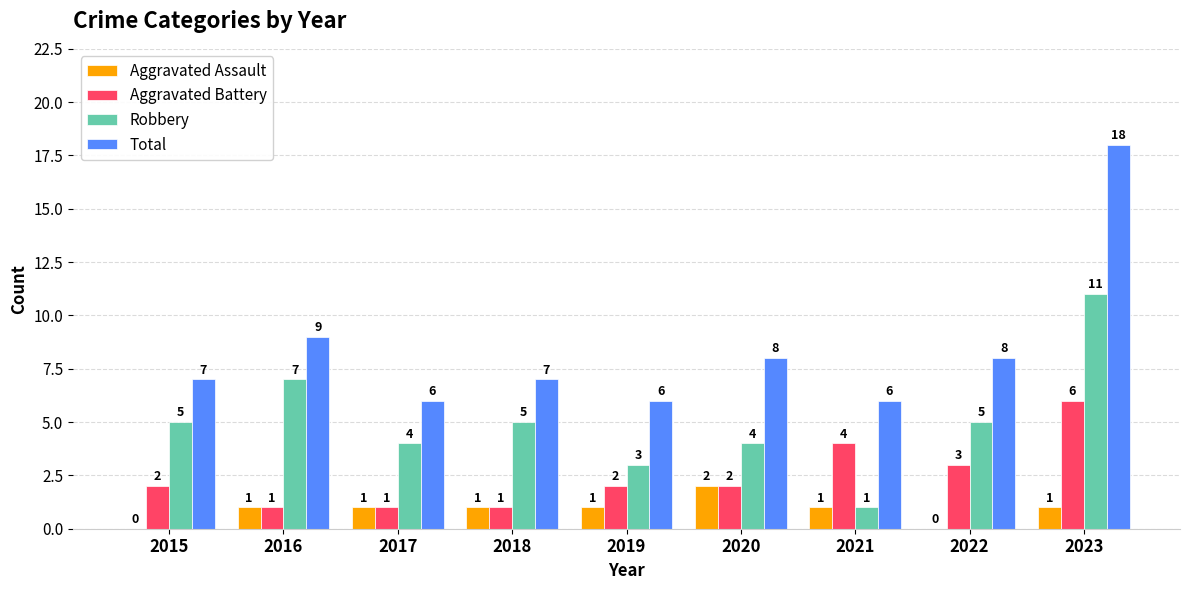

Which category has the highest value across all series?

2023